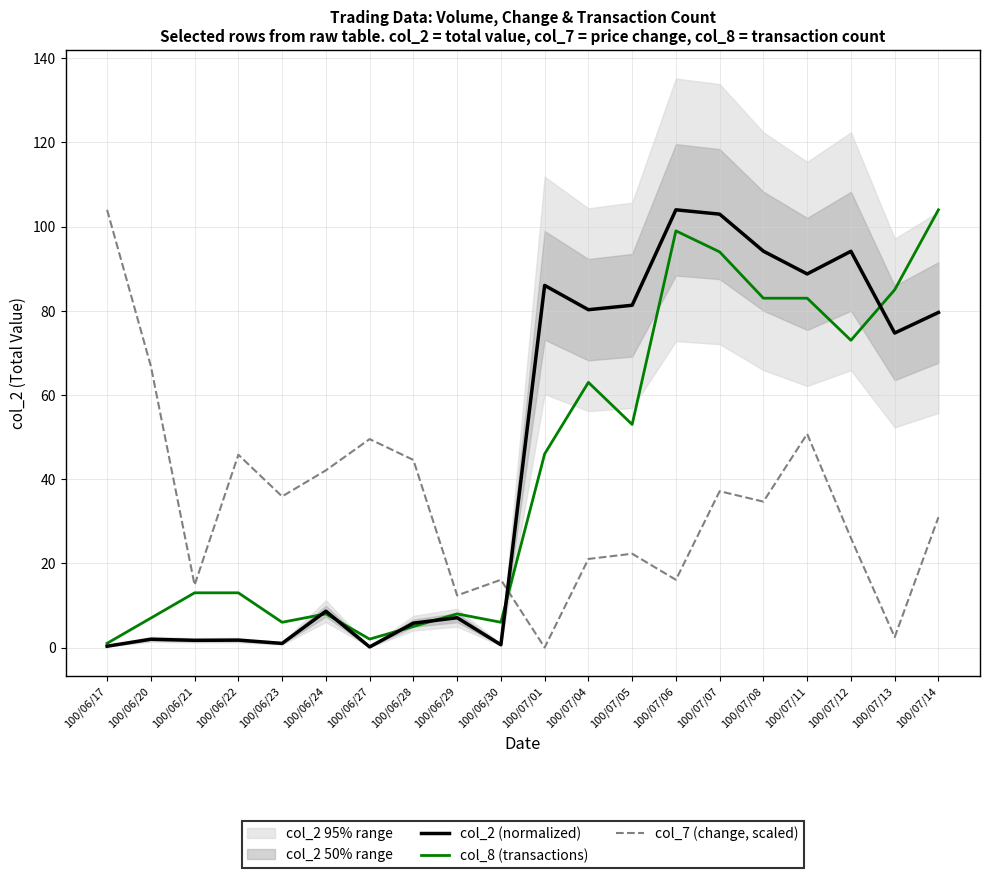

How many lines are shown in the chart?

3